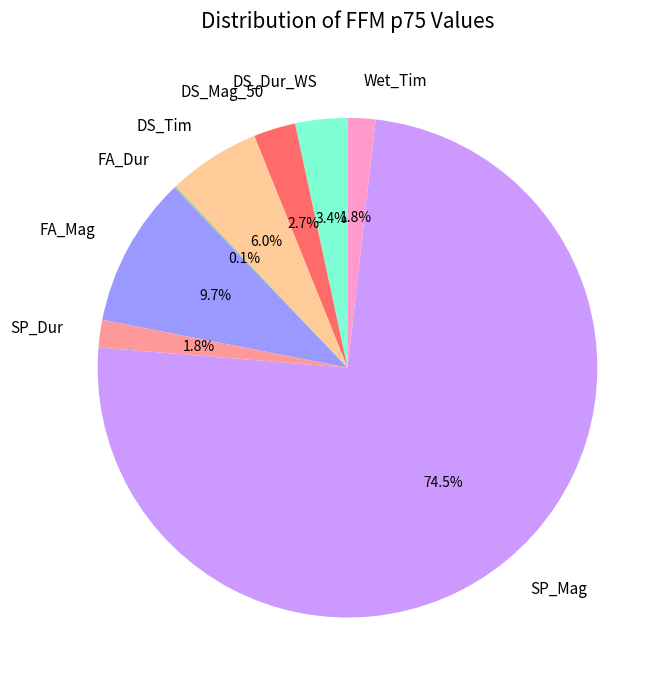

Which slice represents more than half of the pie?

SP_Mag